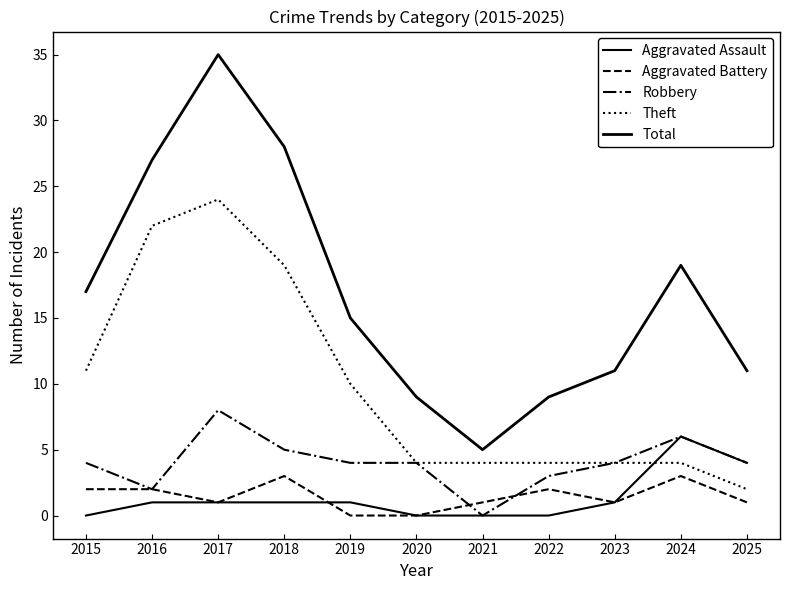

How many lines are shown in the chart?

5